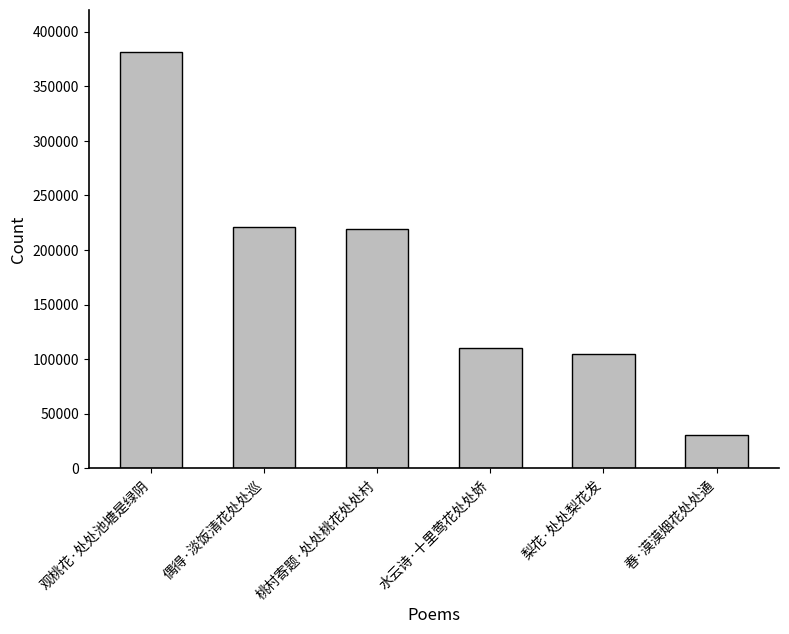

At which category does the chart reach its peak across all series?

观桃花·处处池塘是绿阴